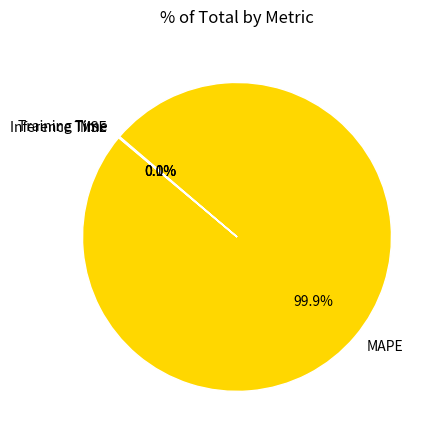

Which category has the biggest portion of the pie?

MAPE